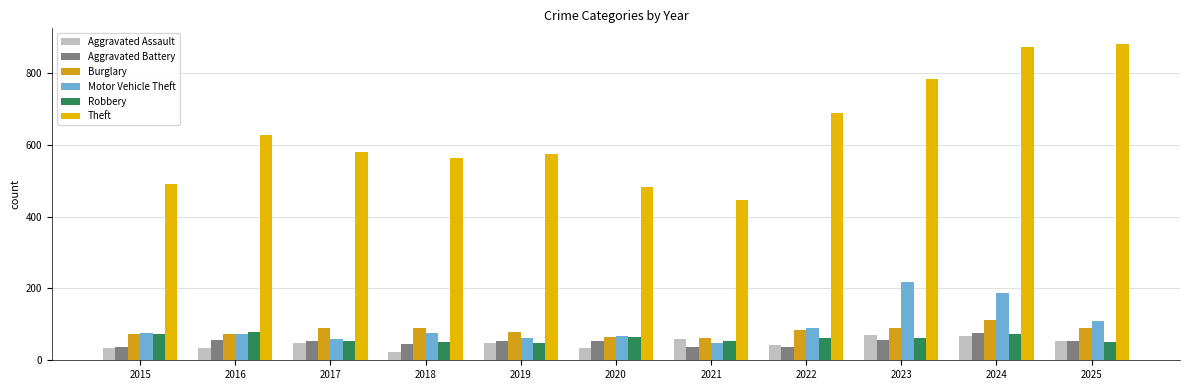

Which series has the largest total across all categories?

Theft